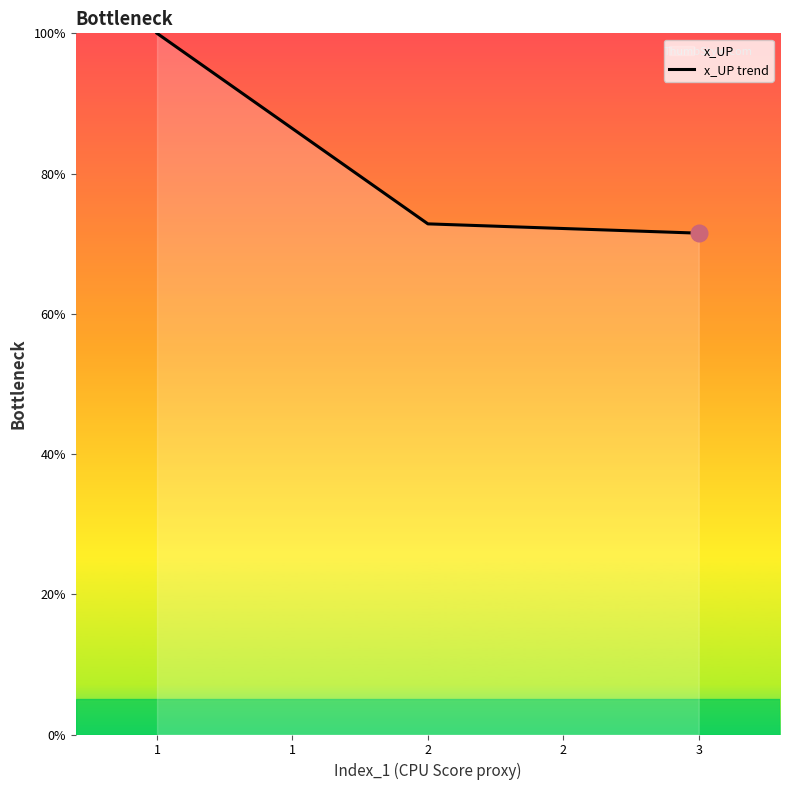

How many data points are less than 72?

1